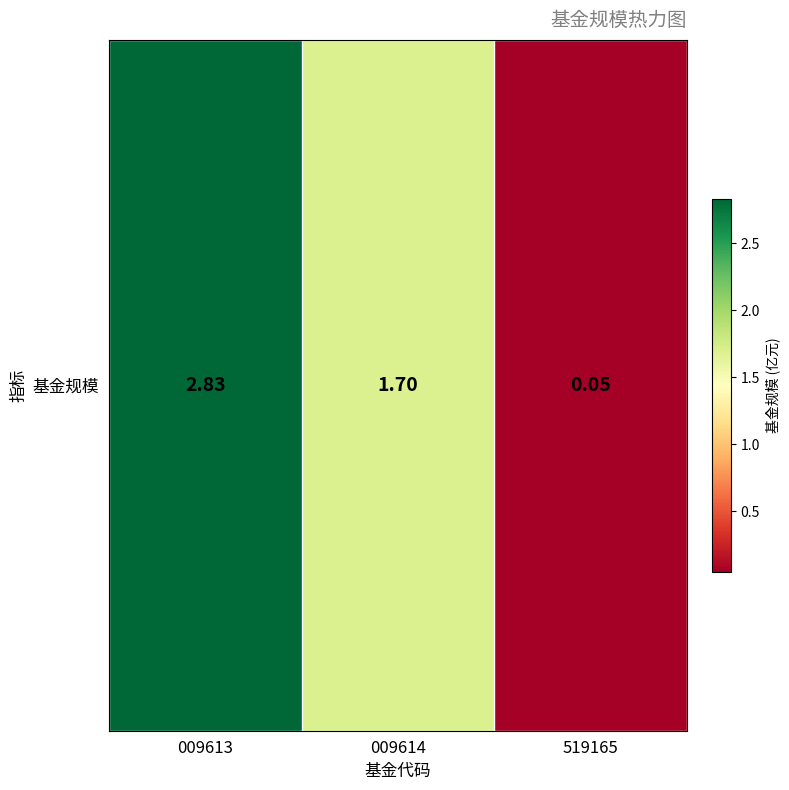

Approximately how many times larger is the value at 009613 compared to 009614?

1.7